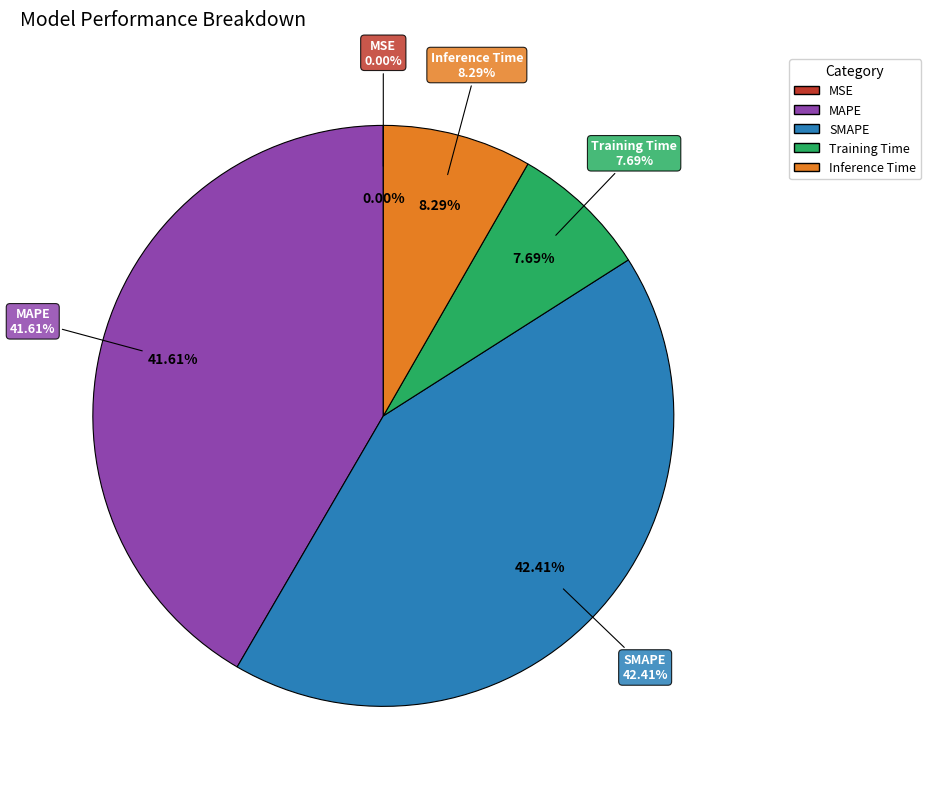

How many slices are in this pie chart?

5